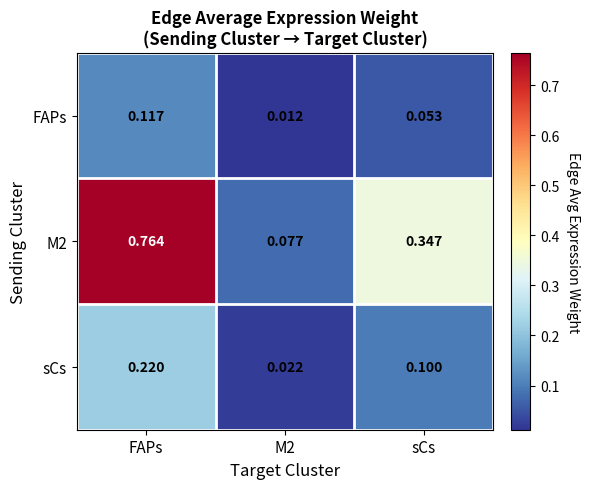

At which label does M2 reach its peak?

FAPs